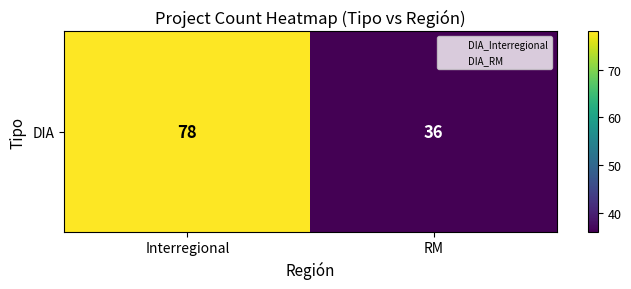

Which has a higher value, Interregional or RM?

Interregional